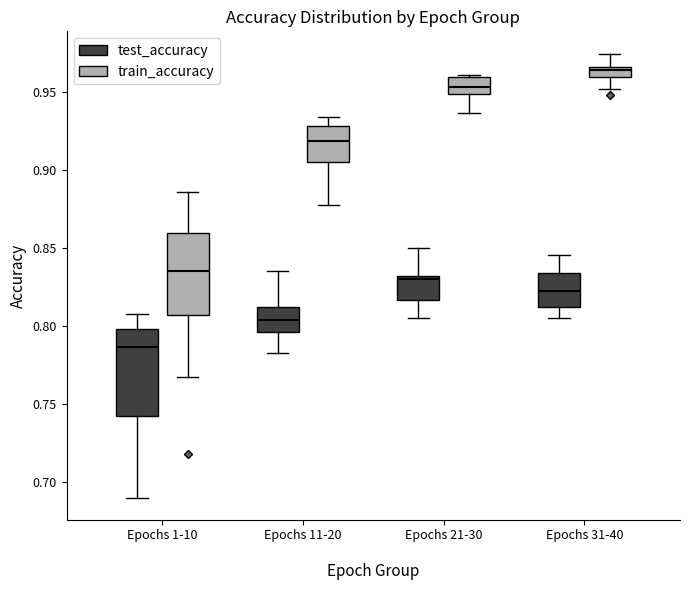

Where does the median line of the box for Epochs 1-10 (test_accuracy) sit on the y-axis? The values are not printed on the chart, so give them approximately, as read against the axis.

0.785